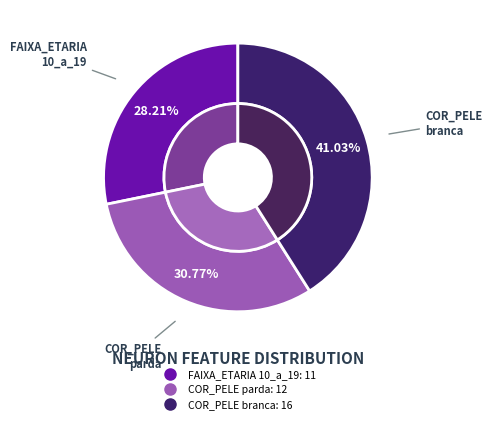

Does X.COR_PELE_parda.. represent more than half of the total?

No